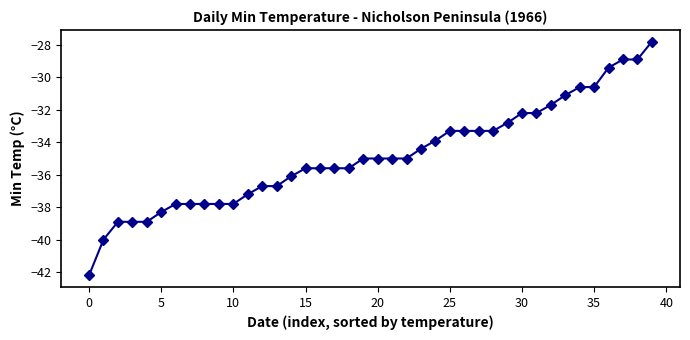

What is the difference between the maximum and minimum values?

14.4